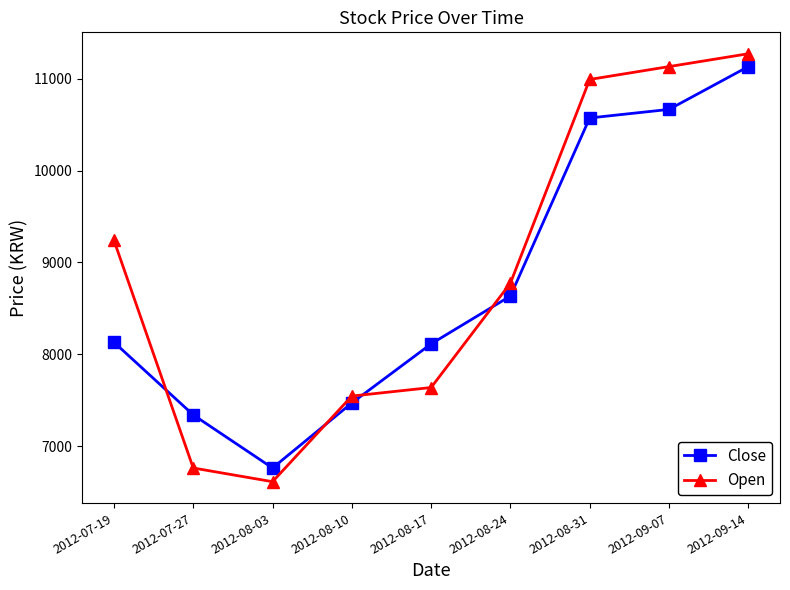

Which series has the widest spread of values?

Open